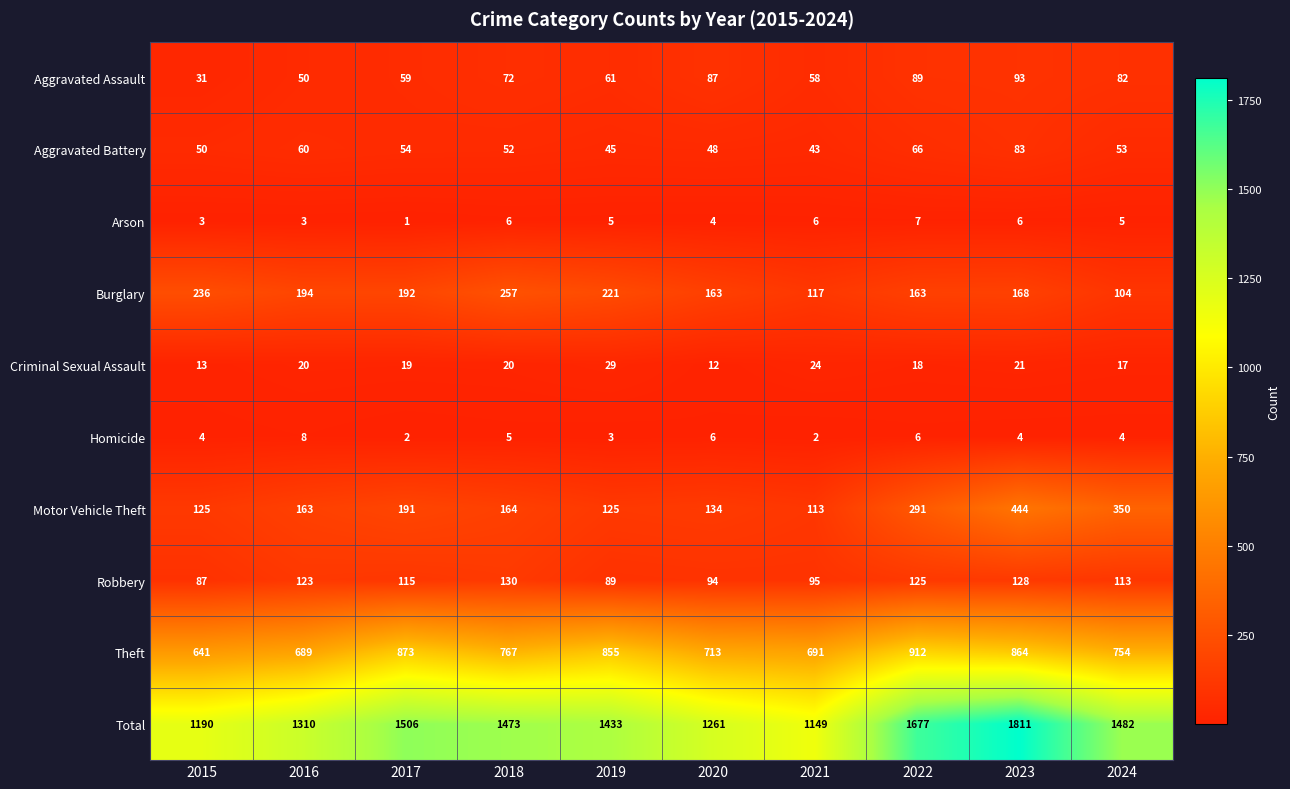

What is the sum of the Aggravated Assault values at 2020 and 2018?

159